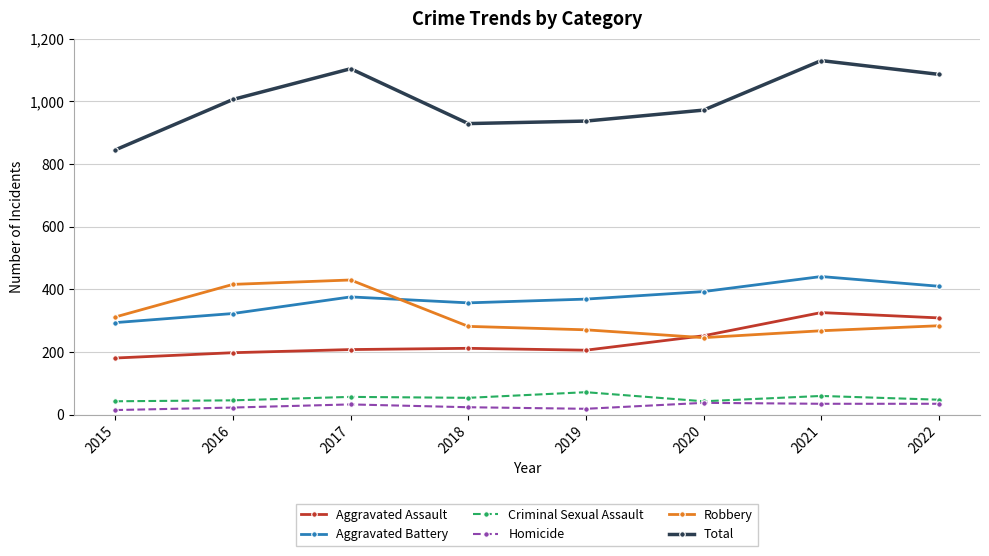

Which series has the widest spread of values?

Total